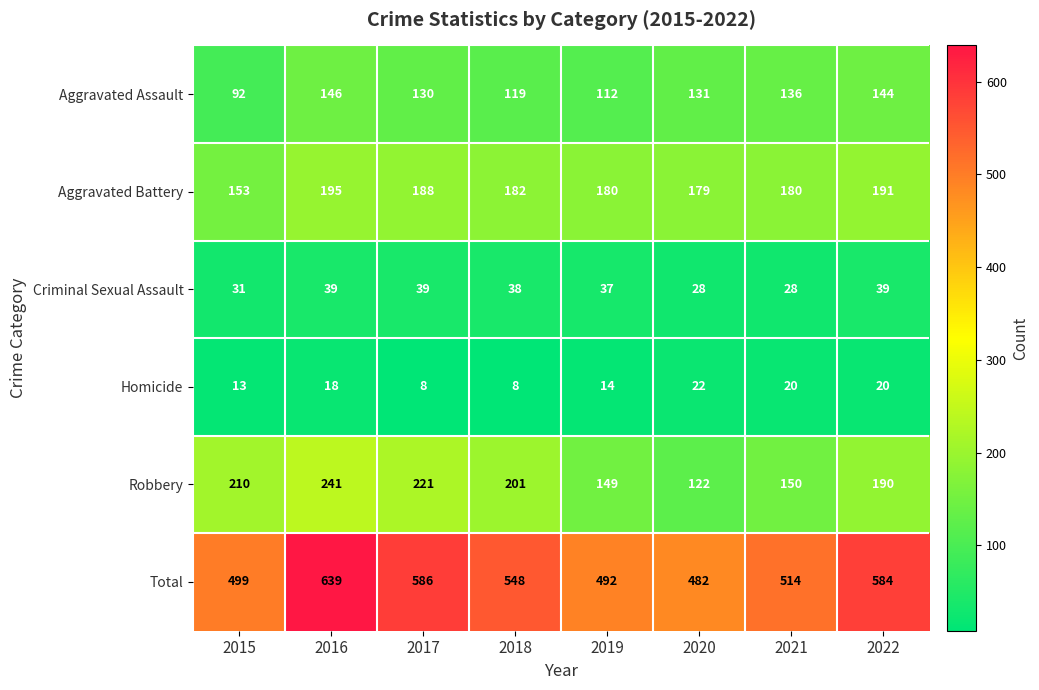

At which label is Criminal Sexual Assault closest to 33?

2015